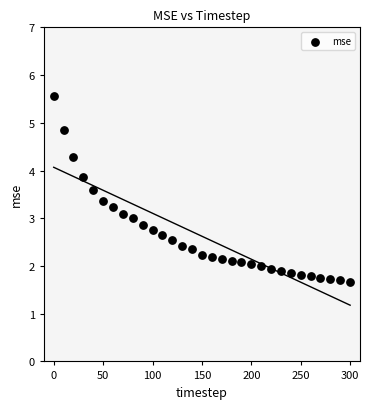

What is the range of Y values (max minus min)?

3.9